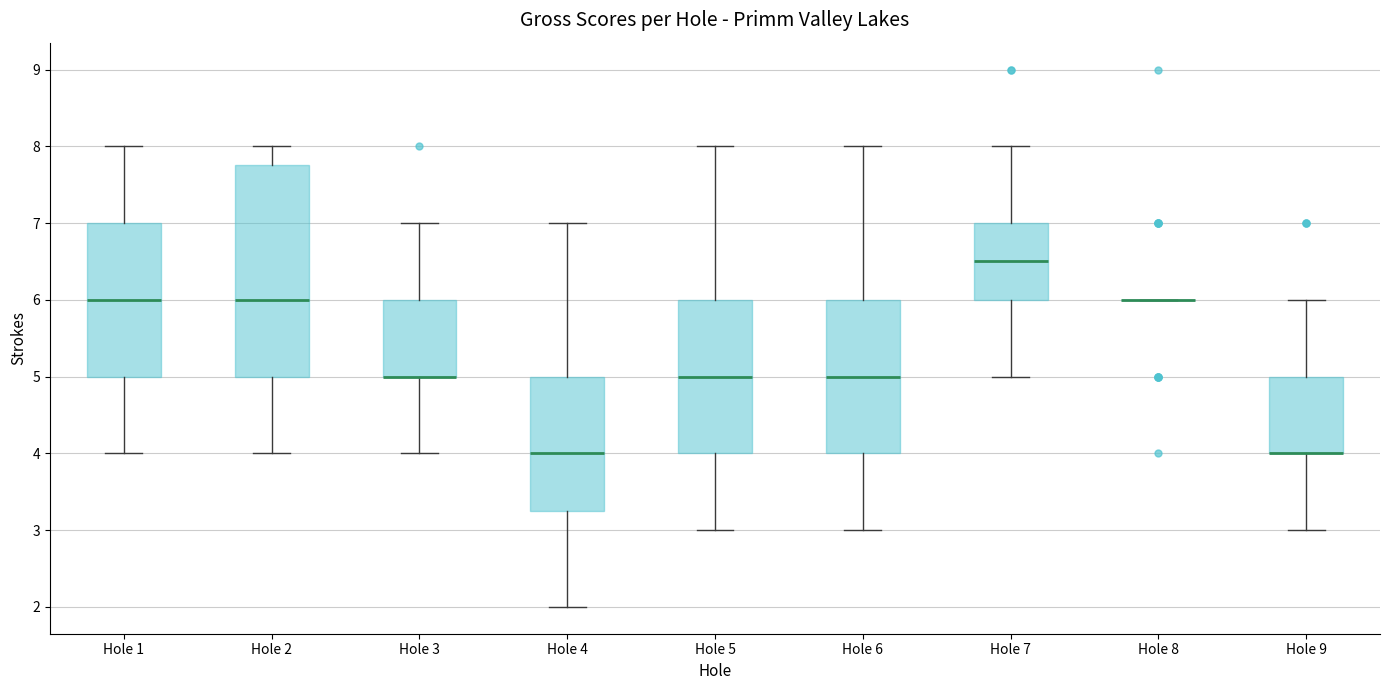

Reading left to right, read every box against the y-axis: the position of its median line, the range the box covers, and the ends of its whiskers. The values are not printed on the chart, so give them approximately, as read against the axis.

Hole 1: median 6.0, box 5.0 to 7.0, whiskers 4.0 to 8.0
Hole 2: median 6.0, box 5.0 to 7.8, whiskers 4.0 to 8.0
Hole 3: median 5.0 (drawn on the box's lower edge), box 5.0 to 6.0, whiskers 4.0 to 7.0
Hole 4: median 4.0, box 3.3 to 5.0, whiskers 2.0 to 7.0
Hole 5: median 5.0, box 4.0 to 6.0, whiskers 3.0 to 8.0
Hole 6: median 5.0, box 4.0 to 6.0, whiskers 3.0 to 8.0
Hole 7: median 6.5, box 6.0 to 7.0, whiskers 5.0 to 8.0
Hole 8: box collapsed to a line at 6.0, whiskers 6.0 to 6.0
Hole 9: median 4.0 (drawn on the box's lower edge), box 4.0 to 5.0, whiskers 3.0 to 6.0